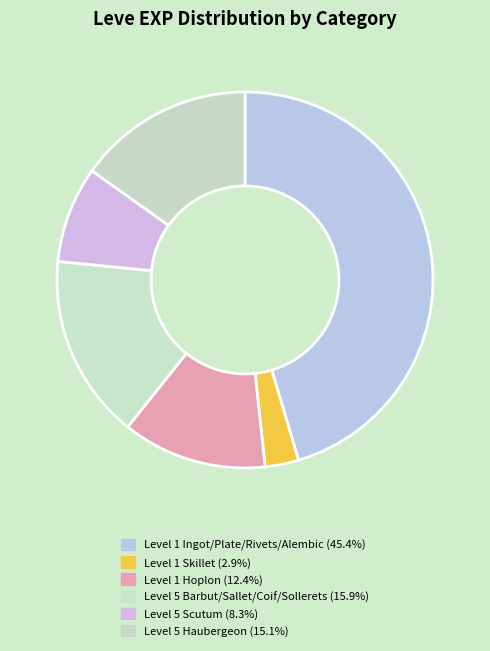

How many slices are in this pie chart?

6